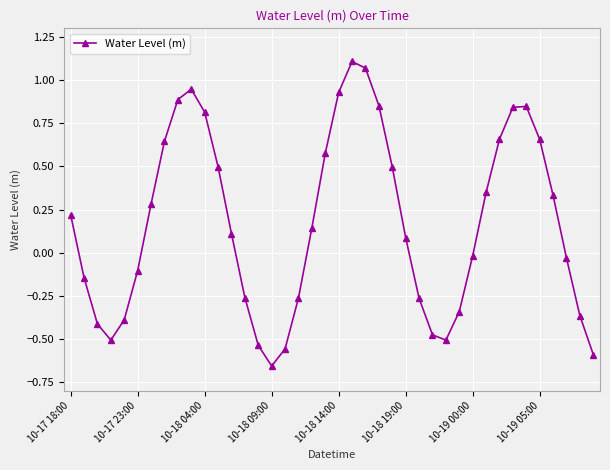

How many points are higher than both their immediate neighbors (excluding endpoints)?

3